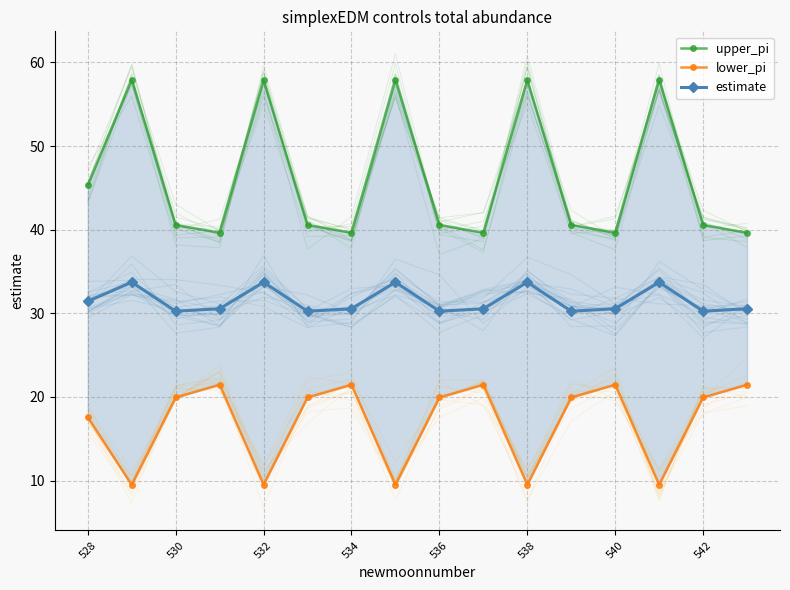

What are all the series names shown in the legend?

upper_pi, lower_pi, estimate